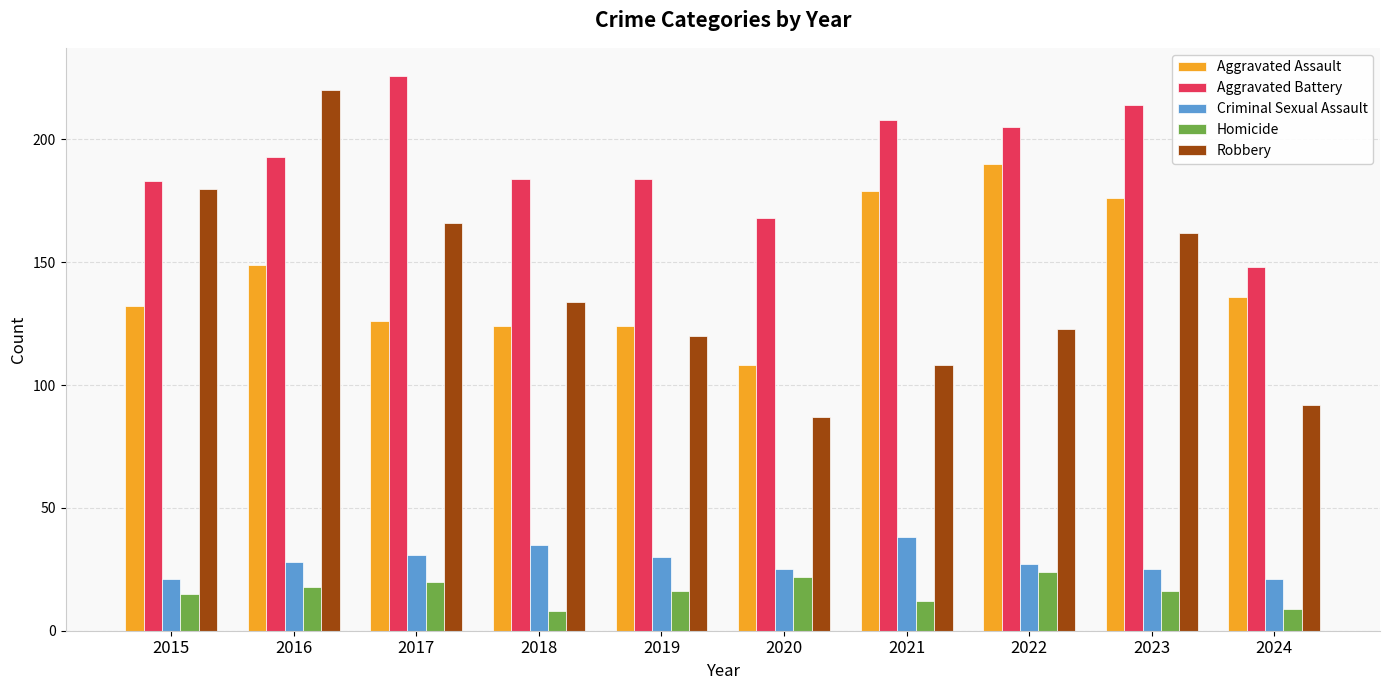

Reading left to right, what are all the values shown in this chart?

Aggravated Assault: 2015=132	2016=149	2017=126	2018=124	2019=124	2020=108	2021=179	2022=190	2023=176	2024=136
Aggravated Battery: 2015=183	2016=193	2017=226	2018=184	2019=184	2020=168	2021=208	2022=205	2023=214	2024=148
Criminal Sexual Assault: 2015=21	2016=28	2017=31	2018=35	2019=30	2020=25	2021=38	2022=27	2023=25	2024=21
Homicide: 2015=15	2016=18	2017=20	2018=8	2019=16	2020=22	2021=12	2022=24	2023=16	2024=9
Robbery: 2015=180	2016=220	2017=166	2018=134	2019=120	2020=87	2021=108	2022=123	2023=162	2024=92